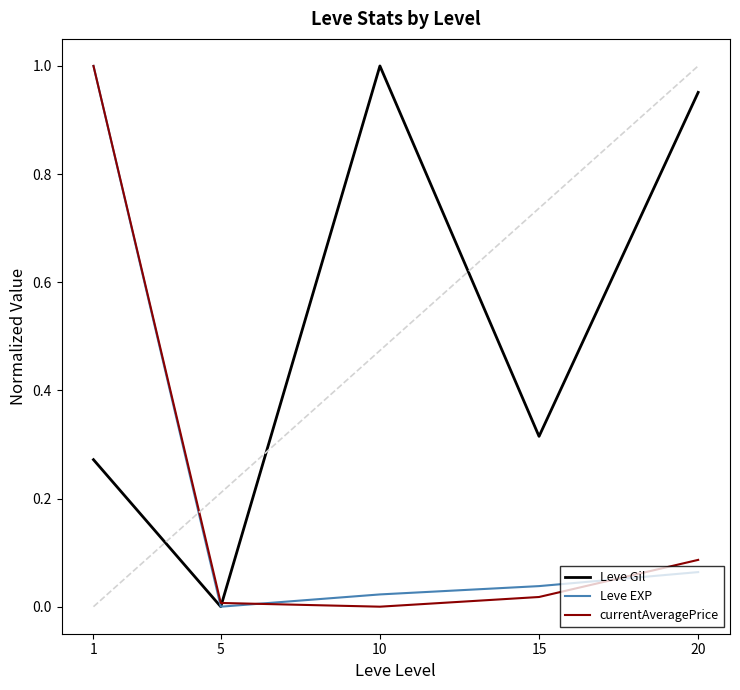

Rank the categories by Leve EXP value from lowest to highest.

5, 10, 15, 20, 1